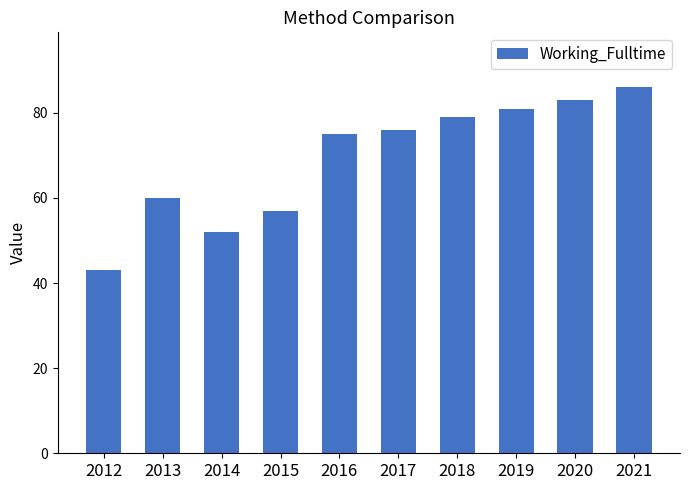

What is the average value?

69